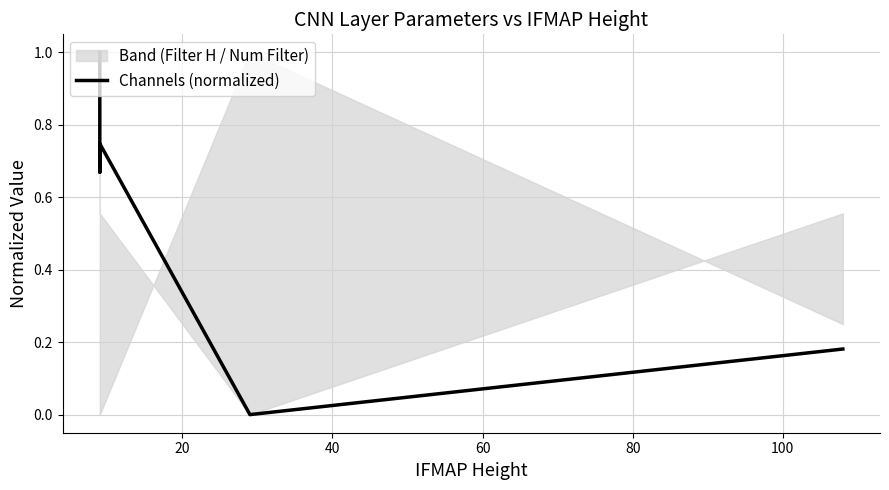

How many lines are shown in the chart?

1